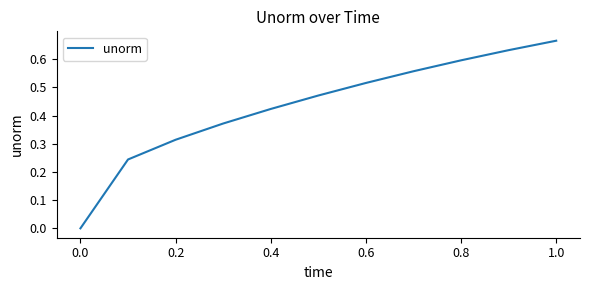

Does the chart display data point markers on the line(s)?

No